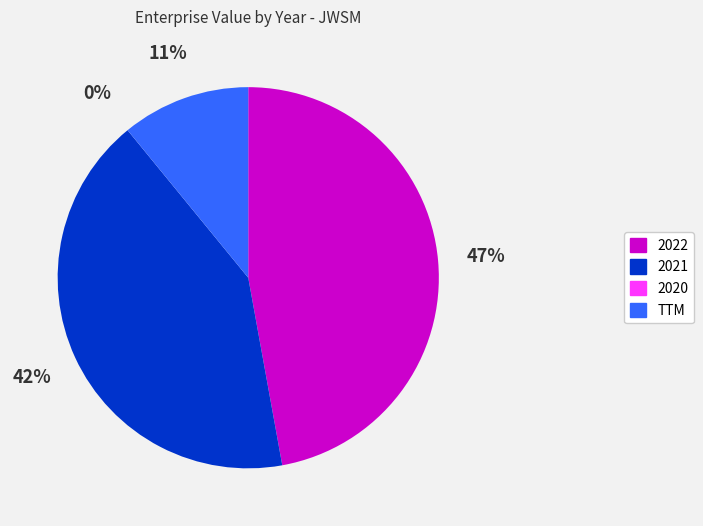

Is it true that 2021 is 55% of the pie?

False